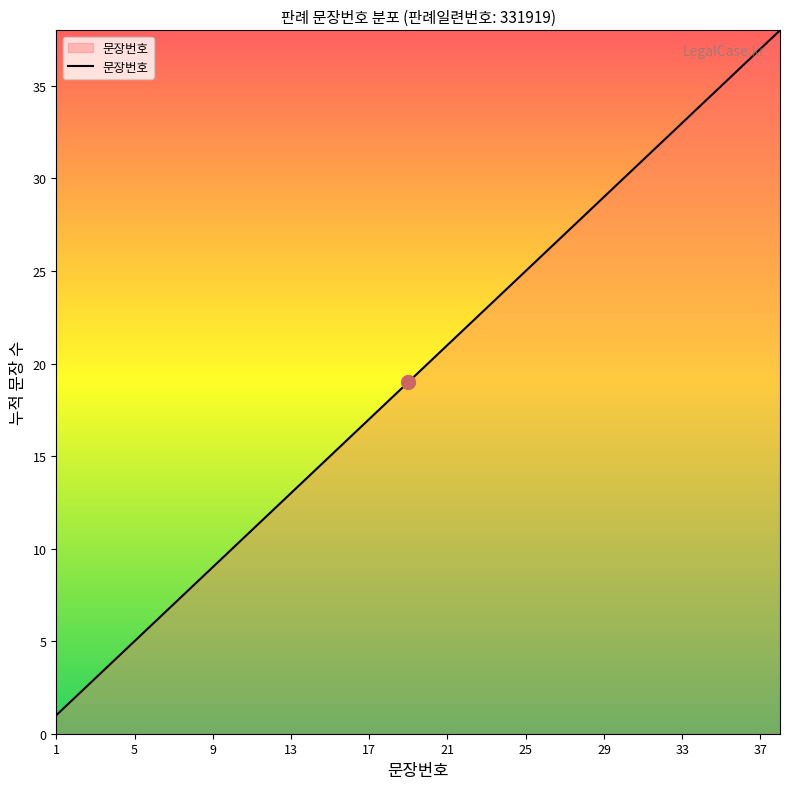

What is the greatest value displayed?

38